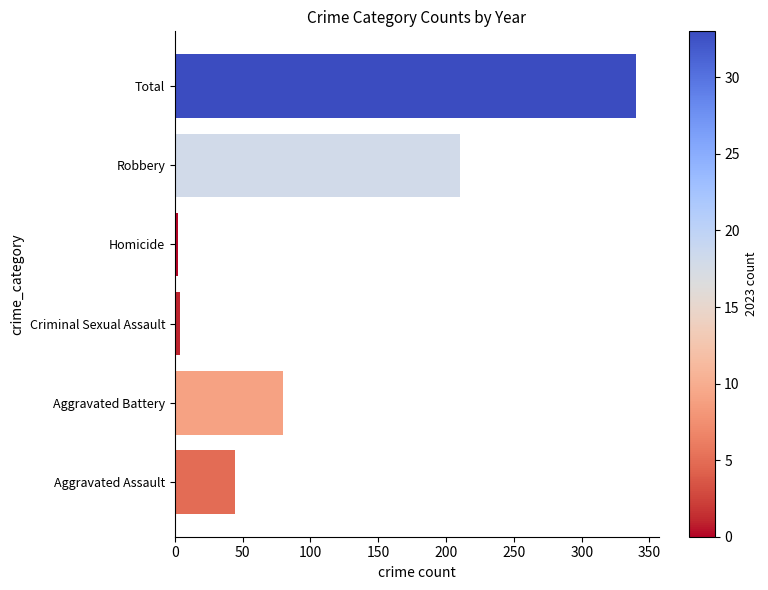

Is it true that the value at Aggravated Battery is 80?

True